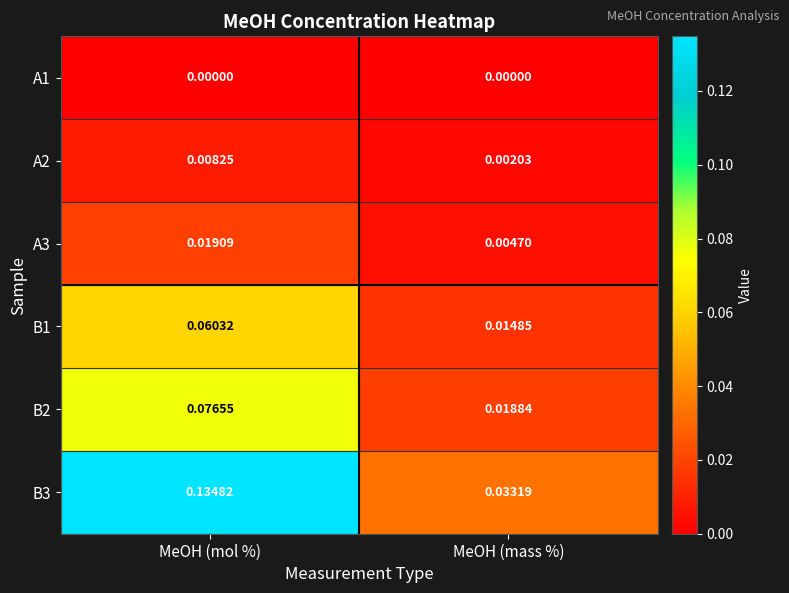

Is the value of A3 at MeOH (mol %) greater than the value of B1 at MeOH (mass %)?

Yes